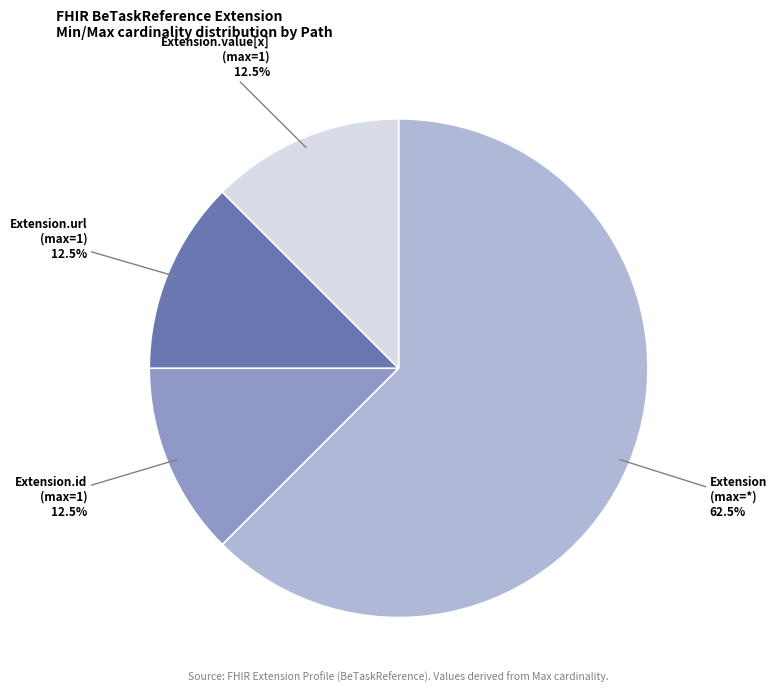

Which has a higher value, Extension.value[x] (max=1) or Extension (max=*)?

Extension (max=*)